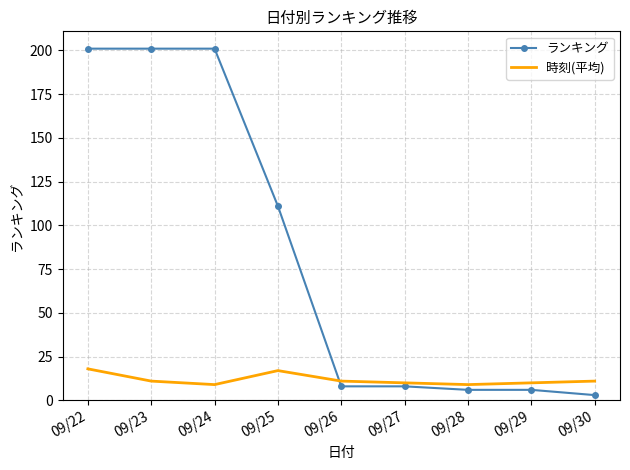

What is the maximum value for ランキング?

201